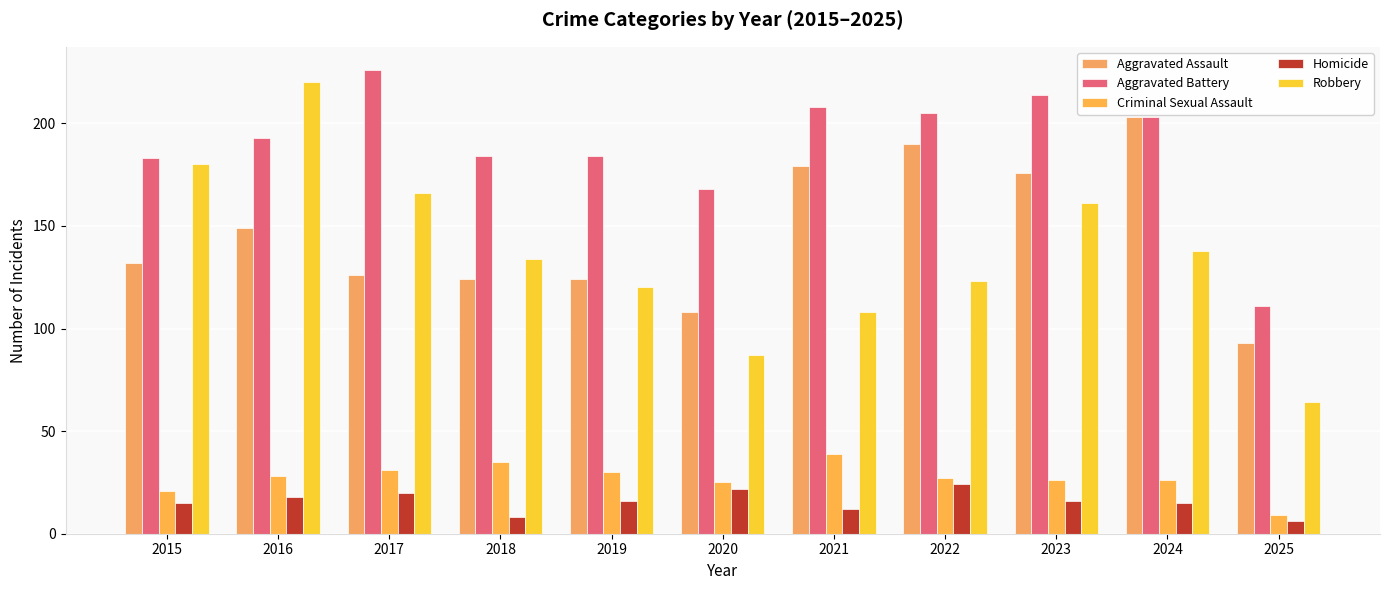

Is it true that Criminal Sexual Assault equals 30 at 2019?

True